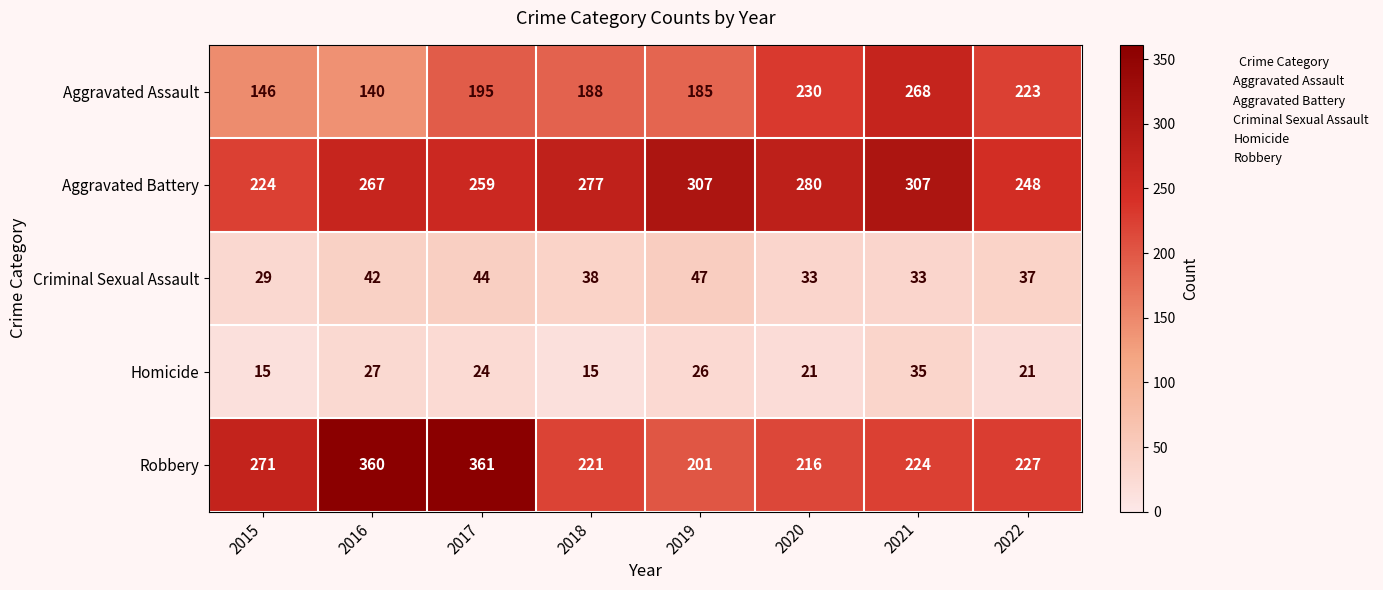

How many distinct data groups are displayed?

5